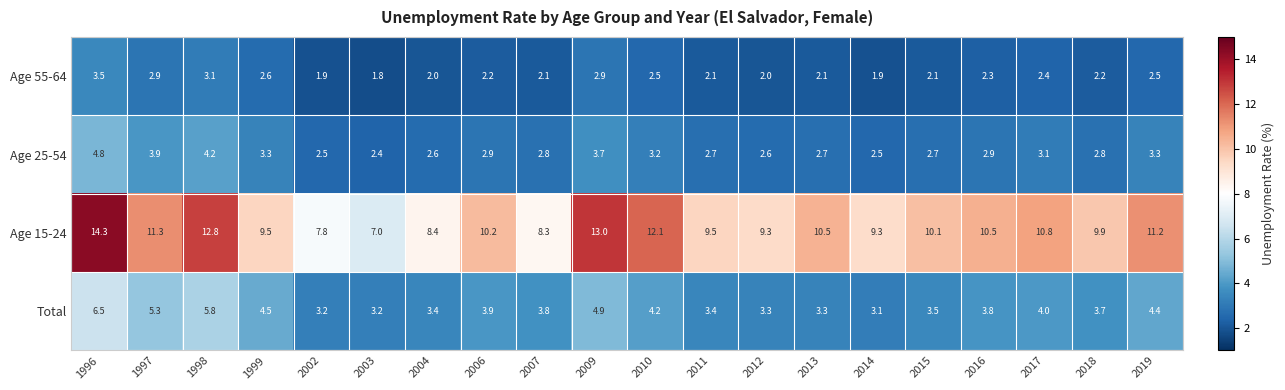

What is the spread (max minus min) of values at 2003?

5.2